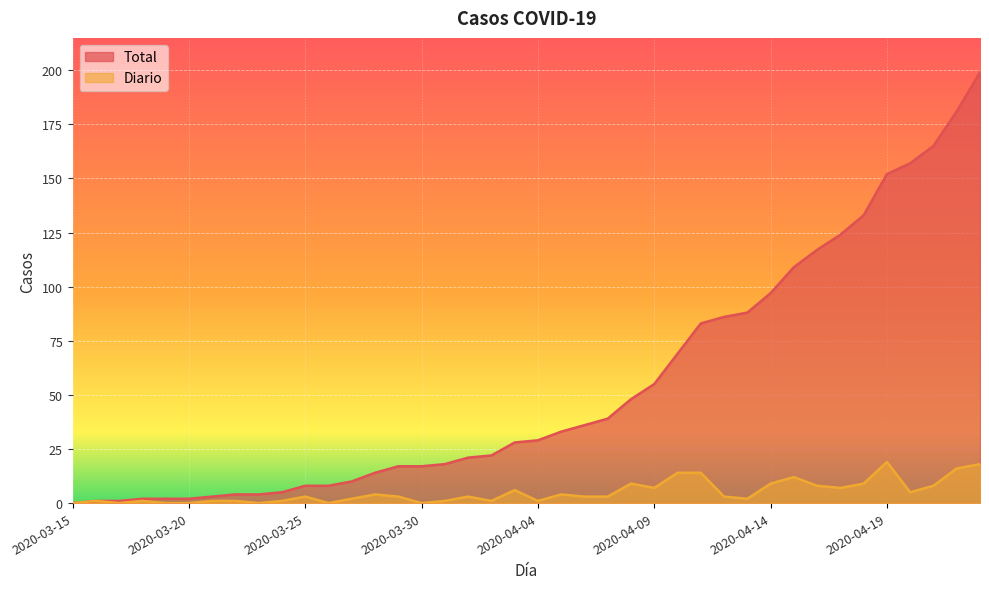

What is the label of the 27th point from the left?

2020-04-10